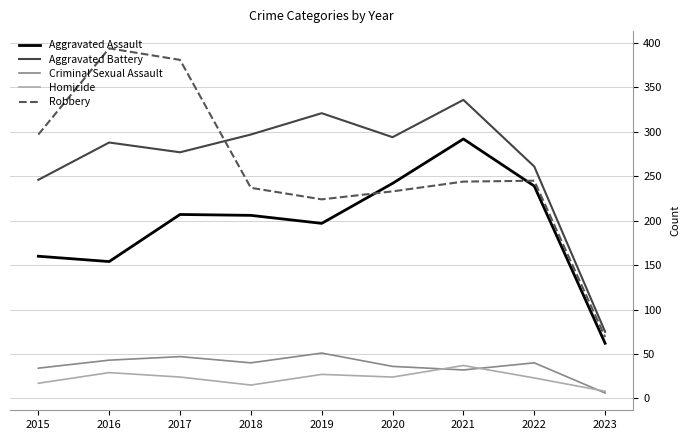

True or false: Homicide and Robbery intersect in this chart.

False